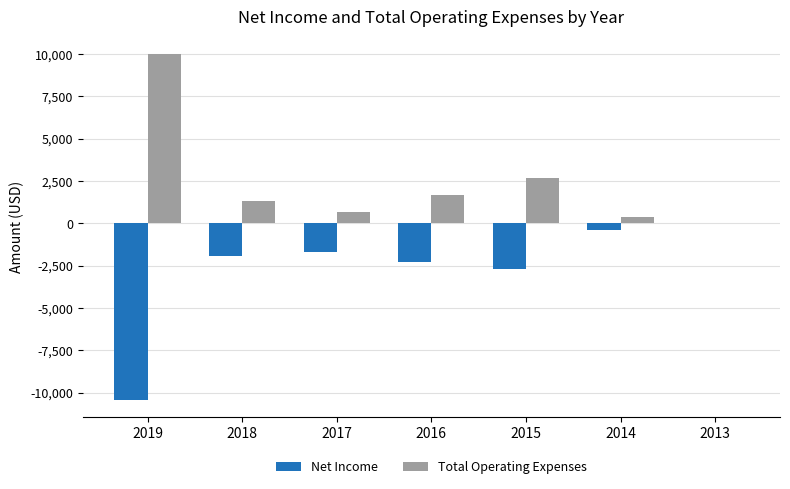

Which series changed the most between 2018 and 2014?

Net Income